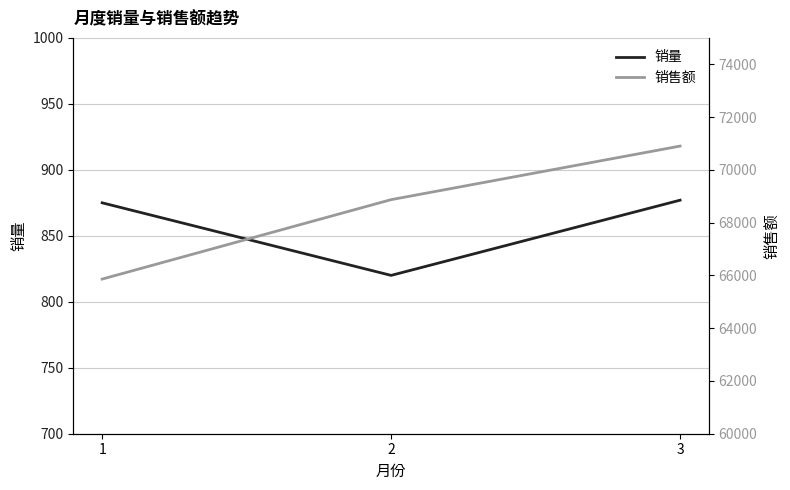

Reading left to right, extract all data points from this chart.

销量: 1=875	2=820	3=877
销售额: 1=65860	2=68870	3=70900